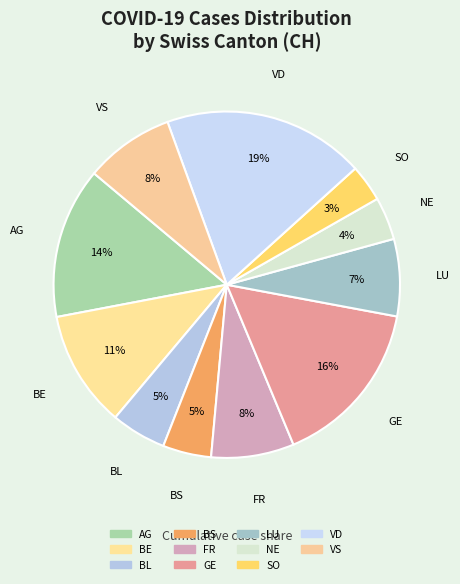

The LU slice represents 13% of the pie. True or false?

False